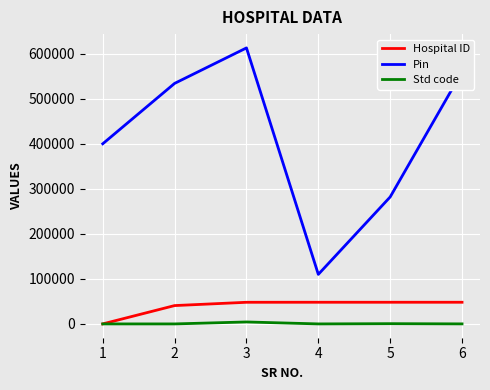

At which category is the sum across all series the highest?

3